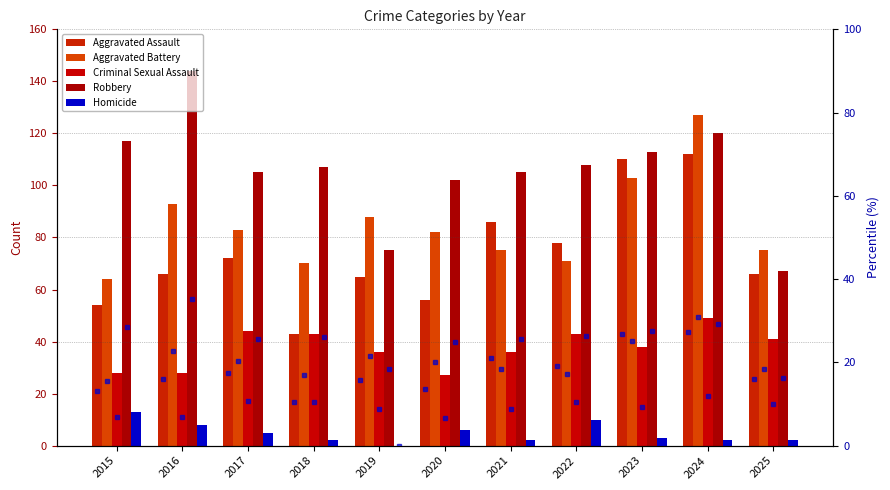

What is the sum of all Aggravated Assault values?

808.0